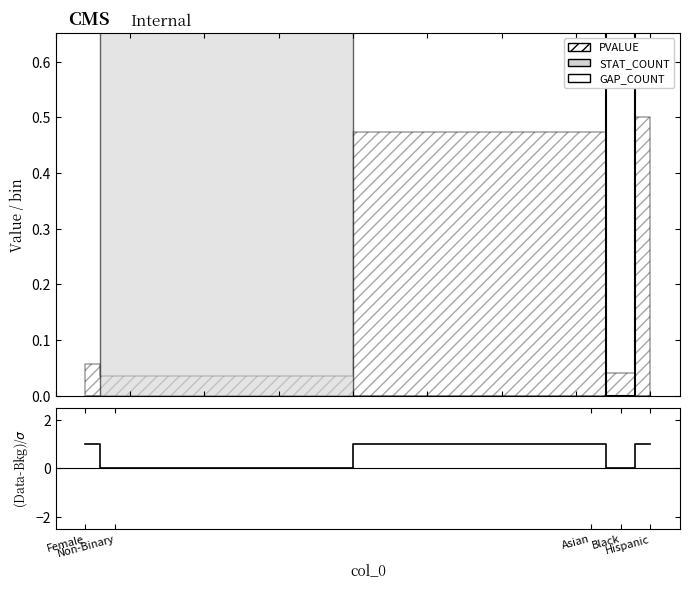

Reading left to right, transcribe all the data shown in this chart.

1	0	1	0	1